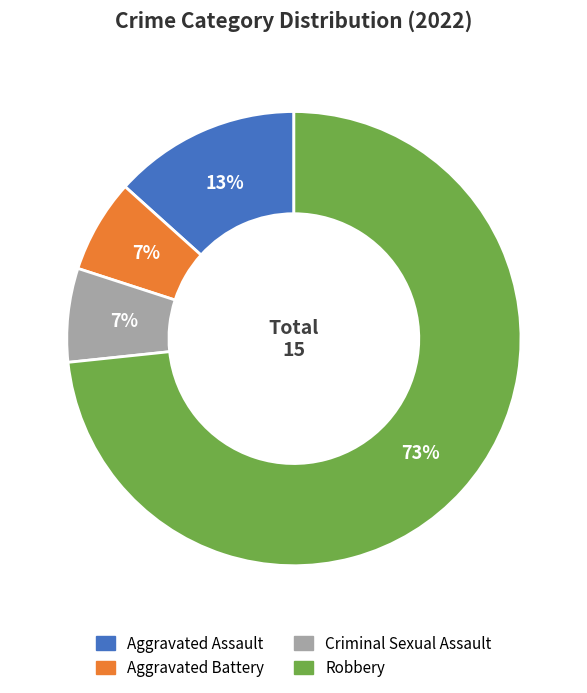

Which category accounts for the majority?

Robbery